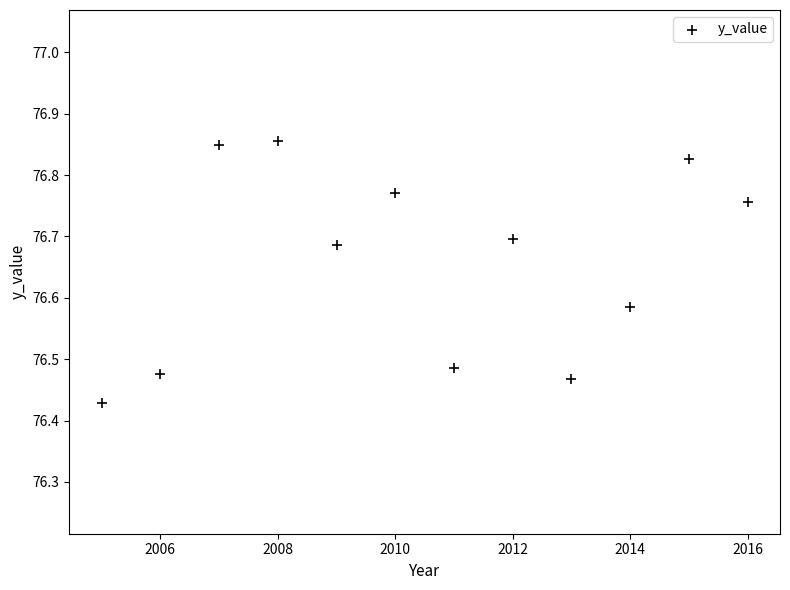

What is the range of X values (max minus min)?

11.0